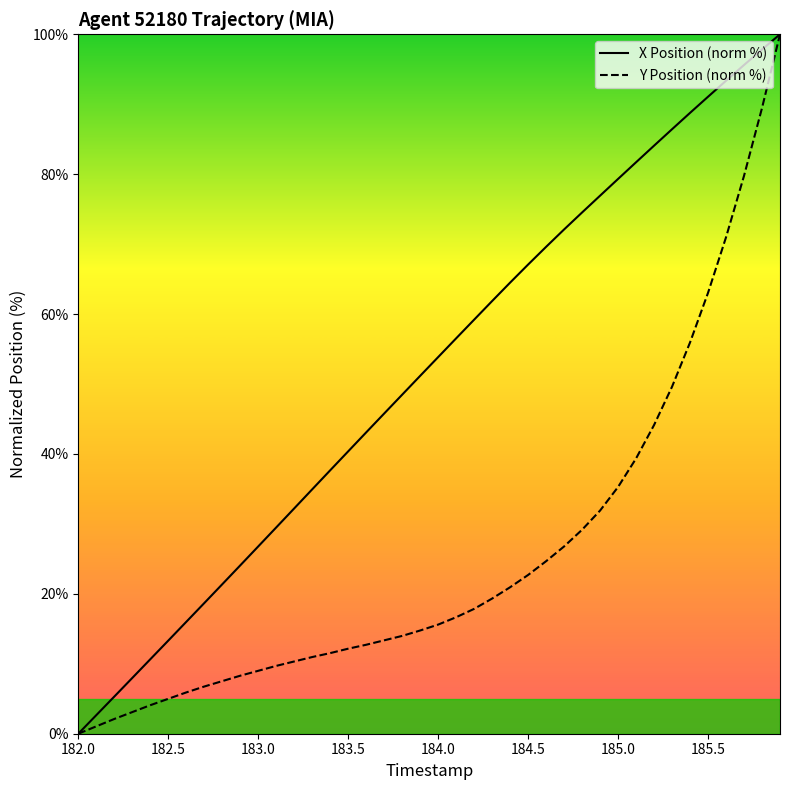

Count the number of categories in the chart.

40